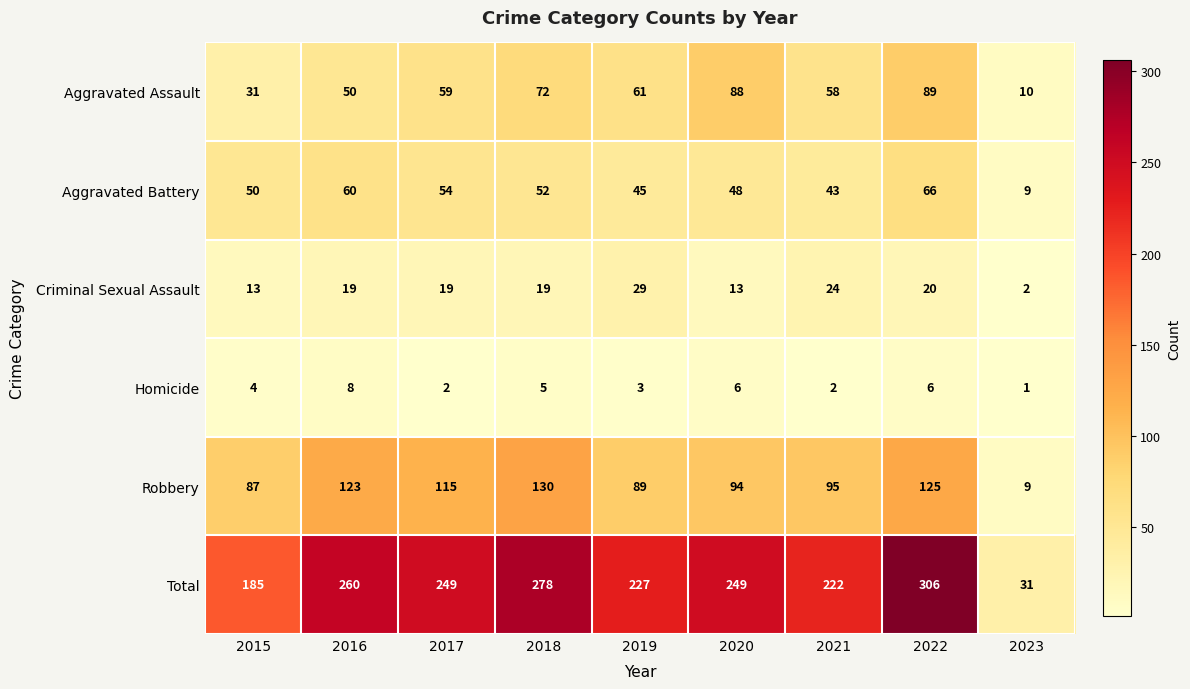

At which label does Total reach its minimum?

2023